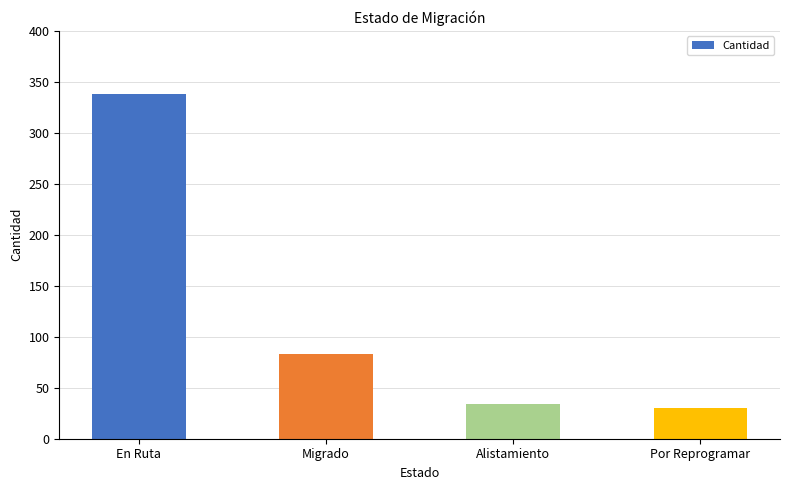

Where is the data nearest to the value 184?

Migrado